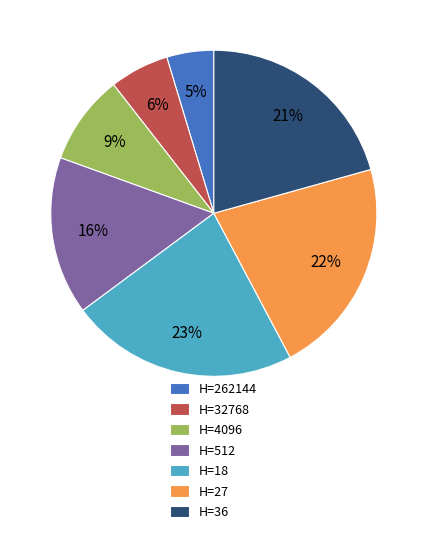

Do H=36 and H=512 together represent more than half of the pie?

No